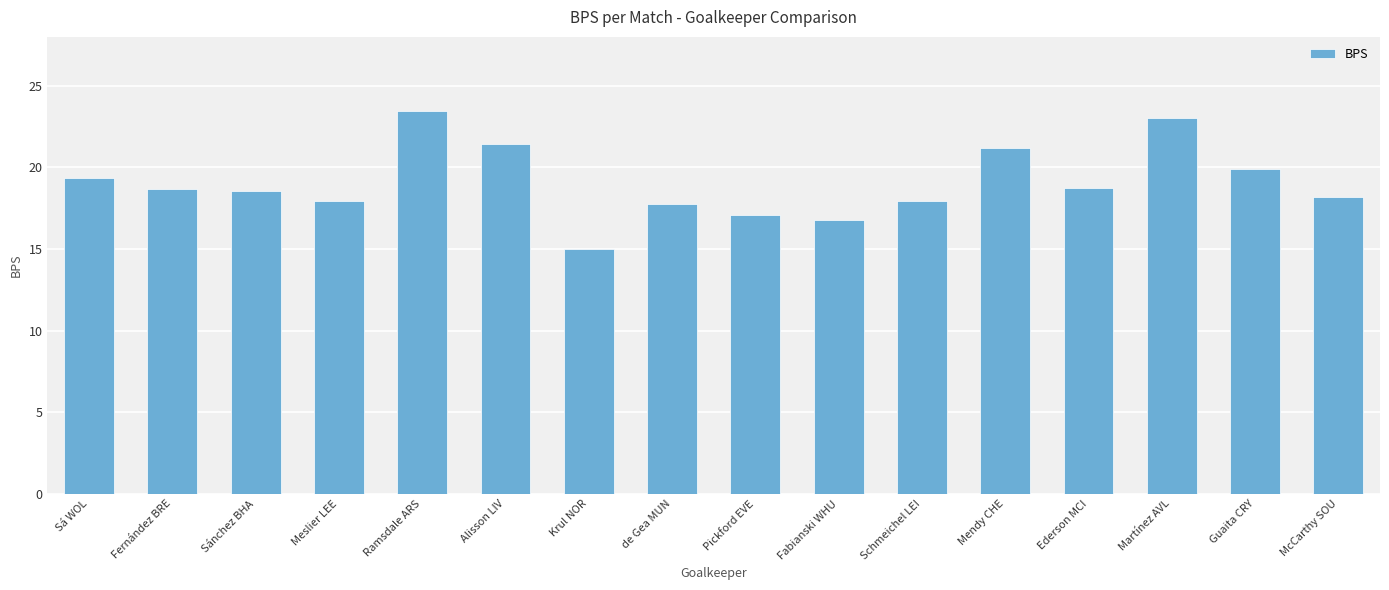

Which has a higher value, Martínez AVL or McCarthy SOU?

Martínez AVL